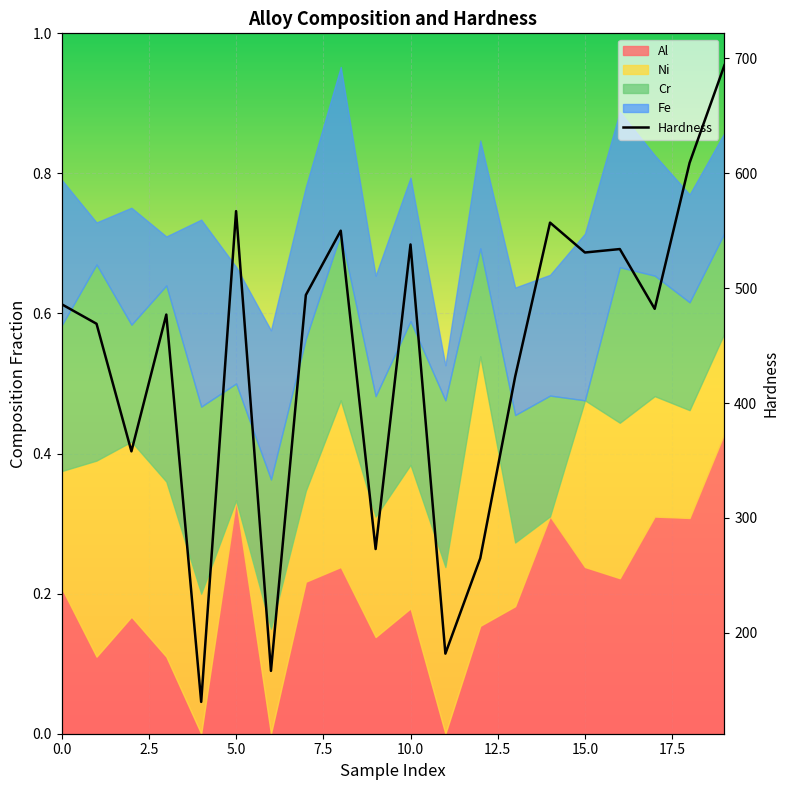

What is the maximum value shown in the chart?

694